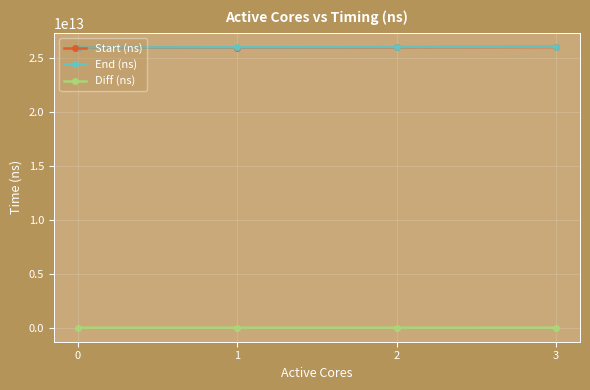

At how many categories does at least one series exceed 9728045576515?

4